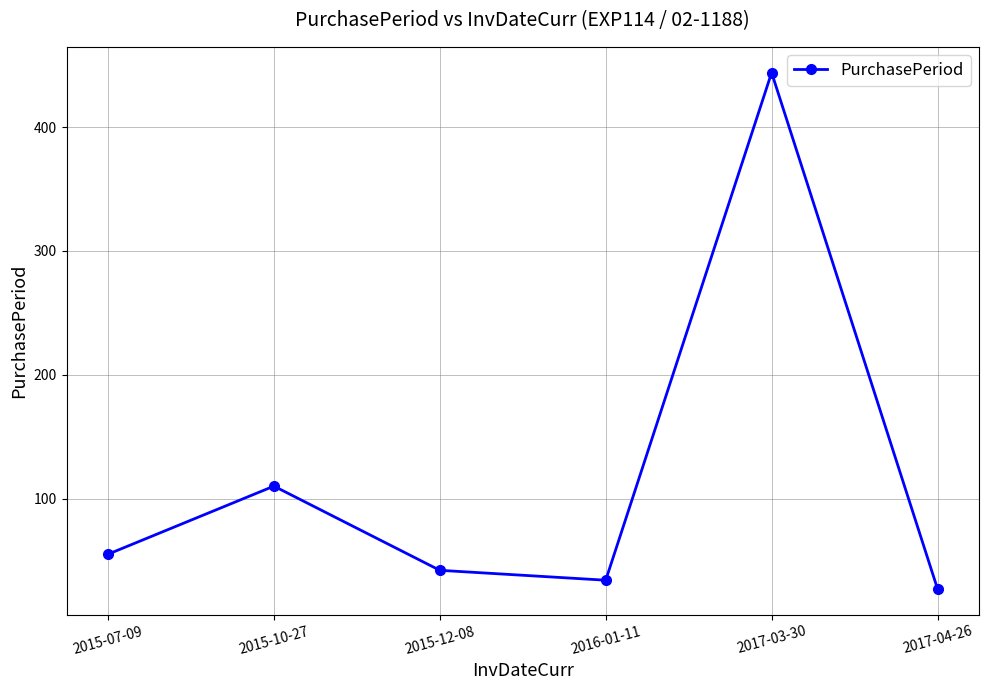

What is the difference between the maximum and second lowest values?

410